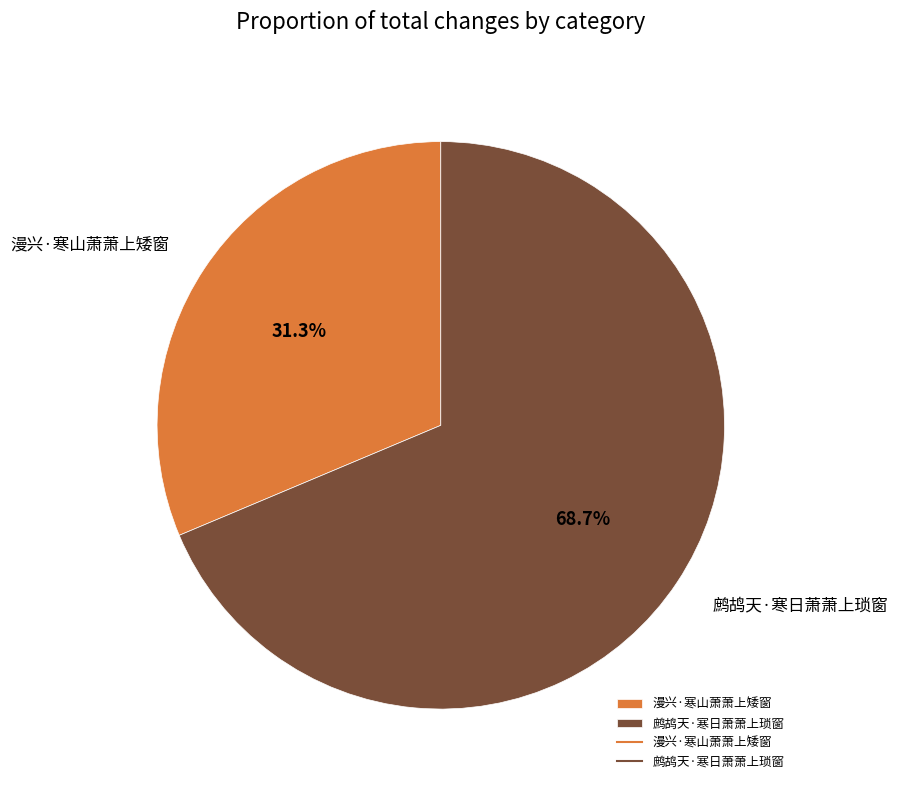

How much of the chart is everything except 漫兴·寒山萧萧上矮窗?

68.7%